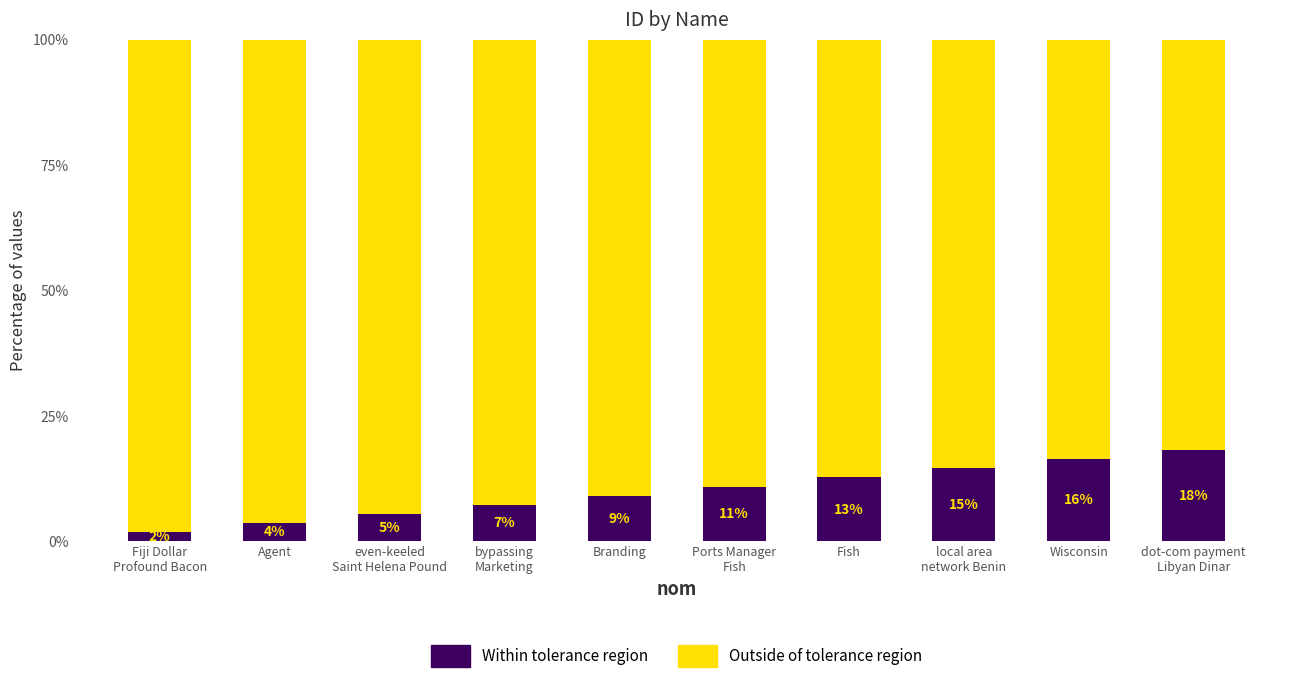

Which series changed the most between bypassing
Marketing and Fish?

Within tolerance region